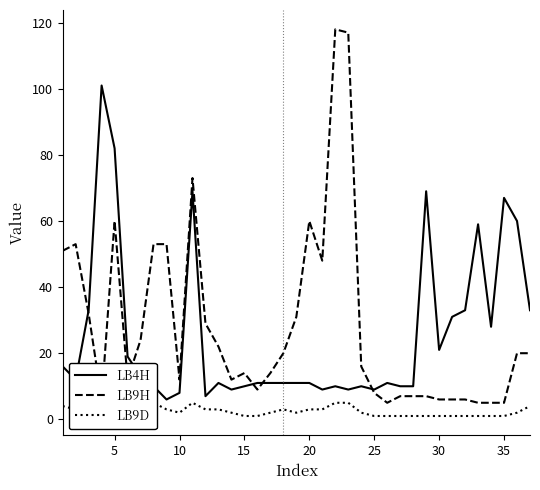

At how many categories does at least one series exceed 89?

3